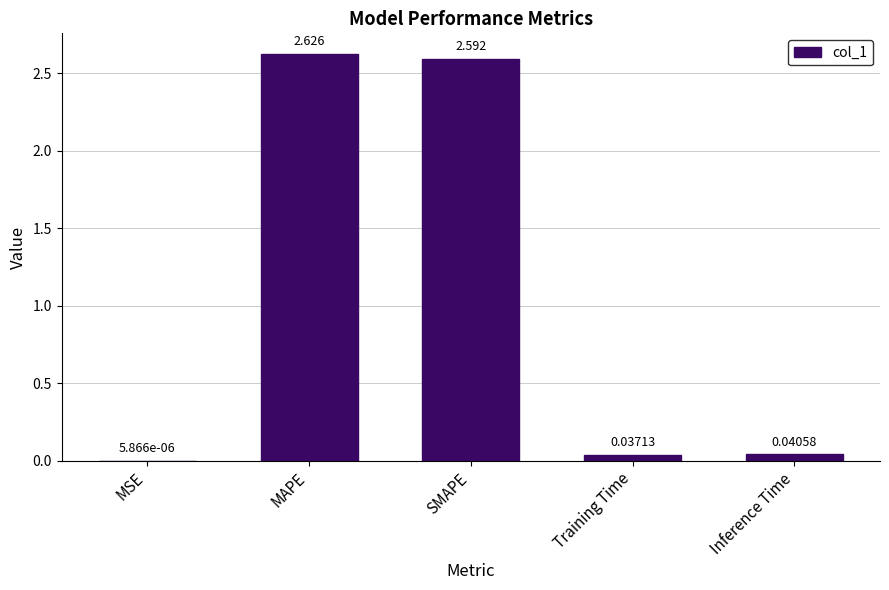

Between MAPE and Training Time, which is larger?

MAPE